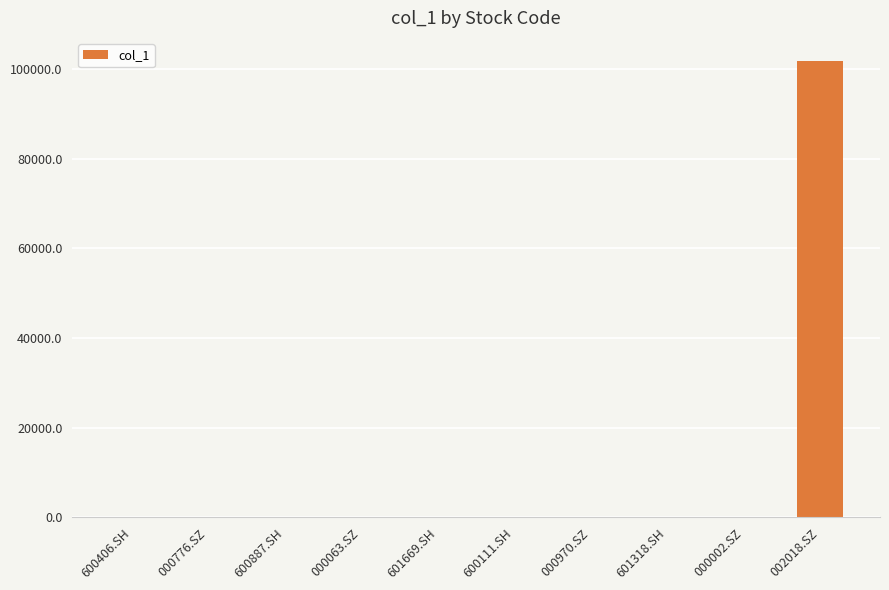

At which category does the chart reach its peak across all series?

002018.SZ